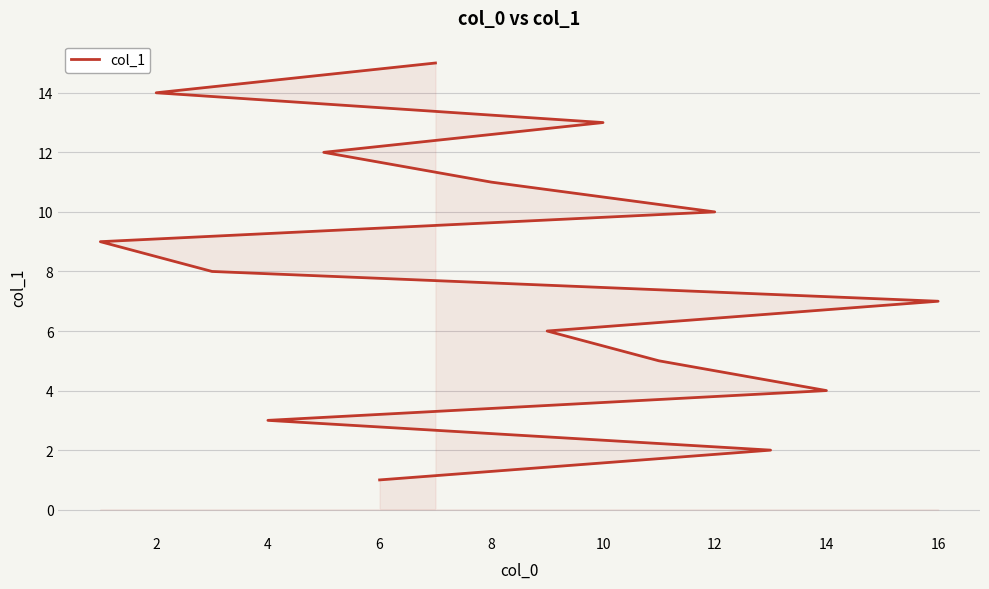

The value at 2 is 3. True or false?

False